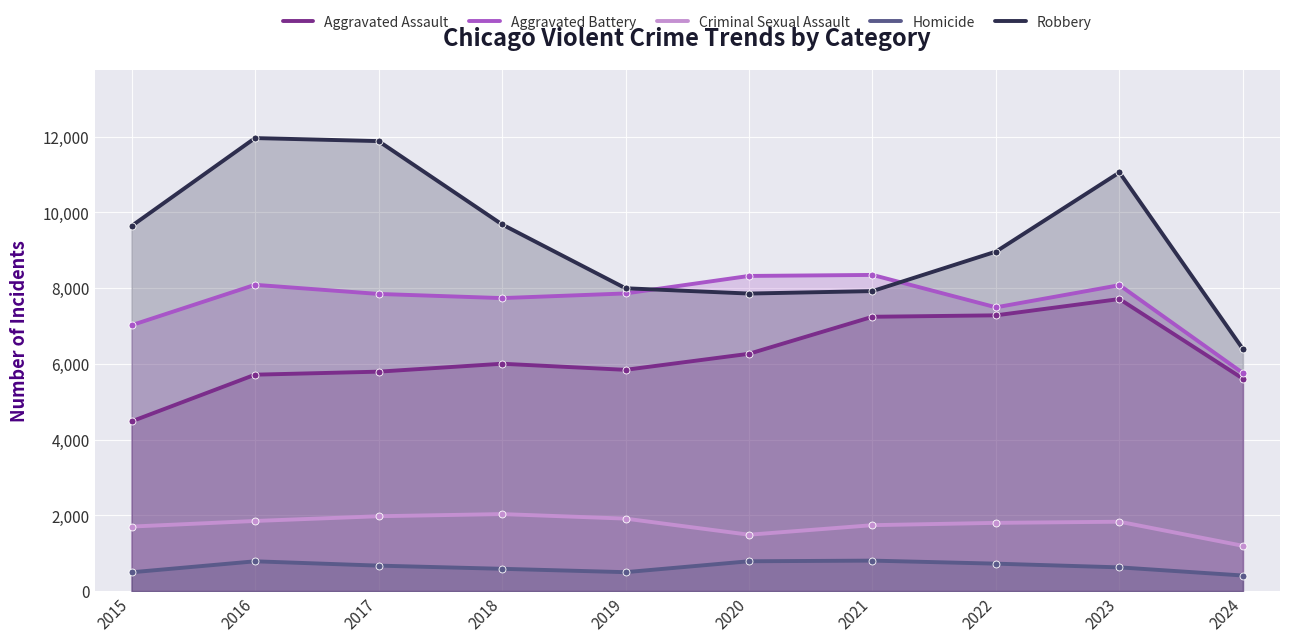

What is the value of the Robbery point at the 5th from the left?

7995